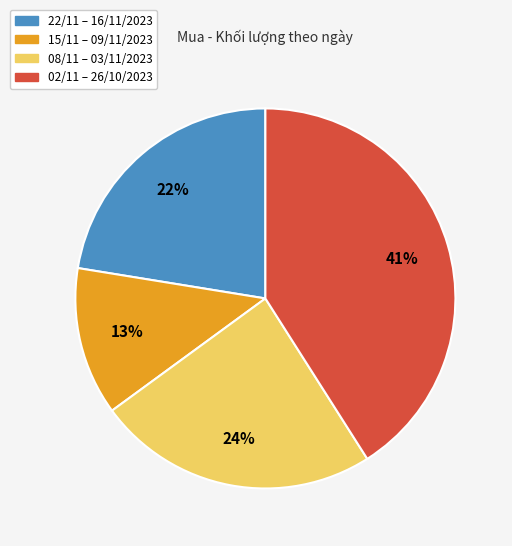

Is there a majority slice in this chart?

No